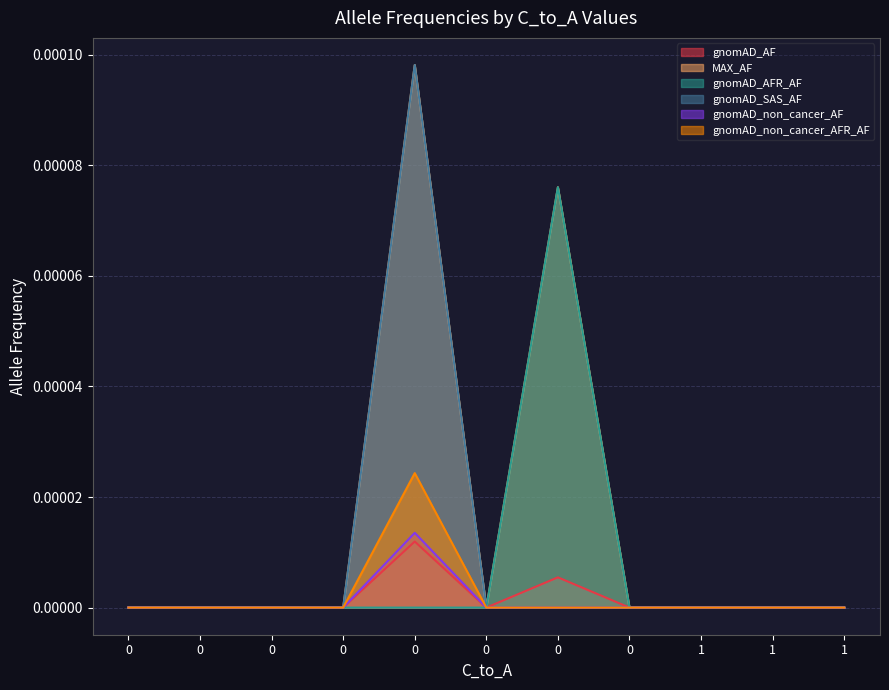

What is the label of the 1st point from the right?

1